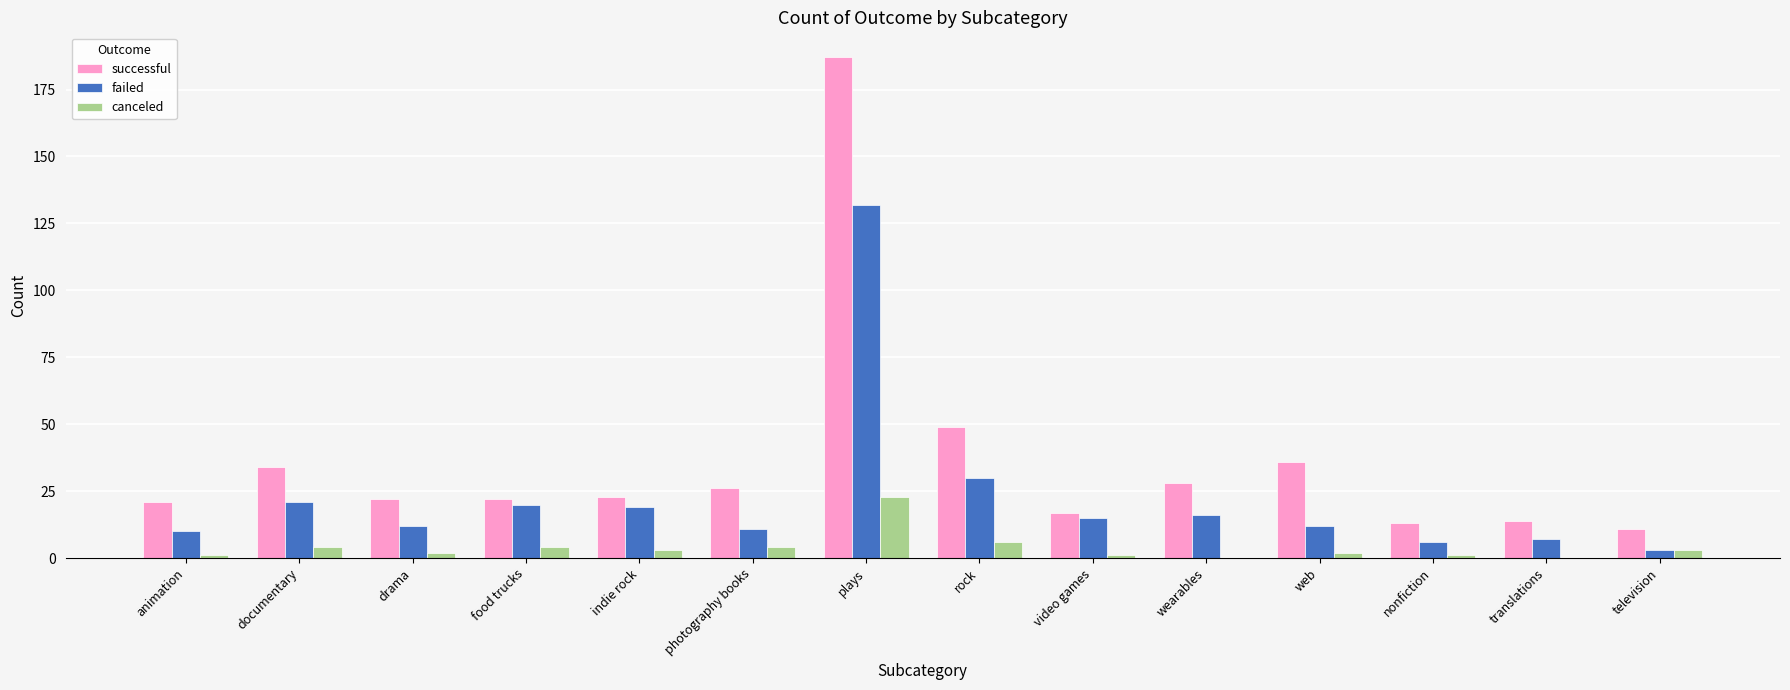

Reading left to right, transcribe all the data shown in this chart.

successful: animation=21	documentary=34	drama=22	food trucks=22	indie rock=23	photography books=26	plays=187	rock=49	video games=17	wearables=28	web=36	nonfiction=13	translations=14	television=11
failed: animation=10	documentary=21	drama=12	food trucks=20	indie rock=19	photography books=11	plays=132	rock=30	video games=15	wearables=16	web=12	nonfiction=6	translations=7	television=3
canceled: animation=1	documentary=4	drama=2	food trucks=4	indie rock=3	photography books=4	plays=23	rock=6	video games=1	wearables=0	web=2	nonfiction=1	translations=0	television=3